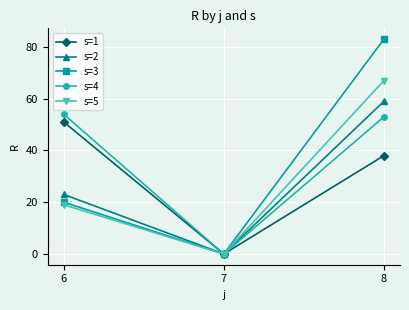

Rank the categories by s=3 value from highest to lowest.

8, 6, 7